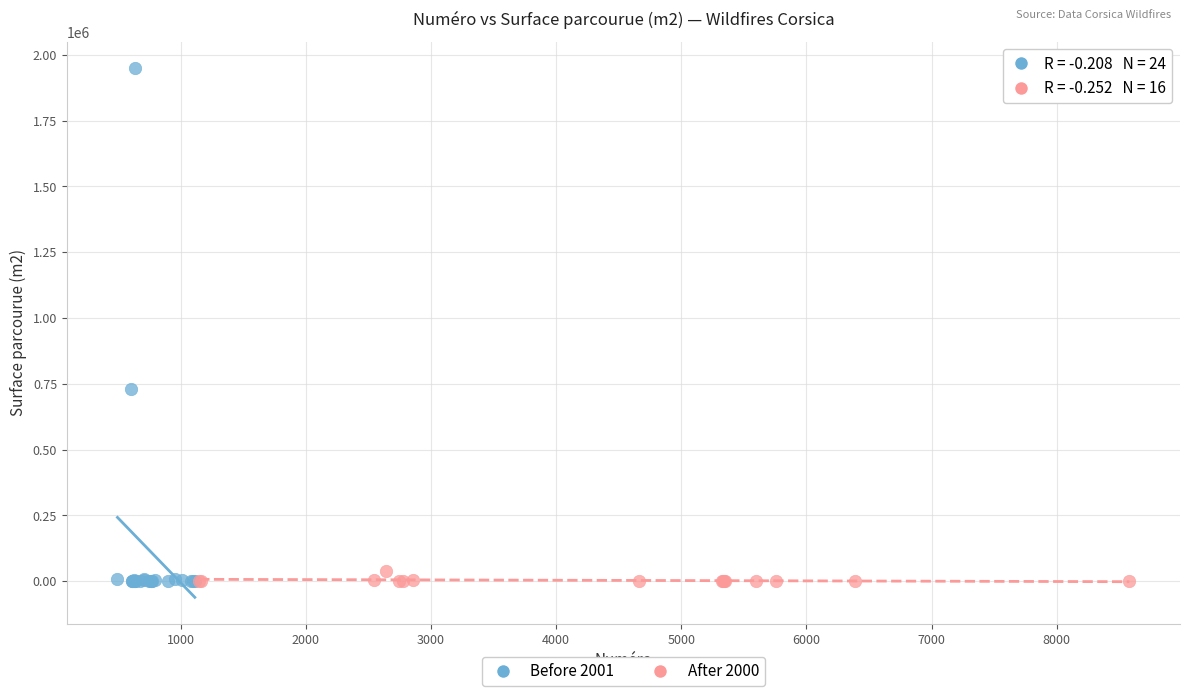

Which series reaches the maximum Y coordinate?

Before 2001